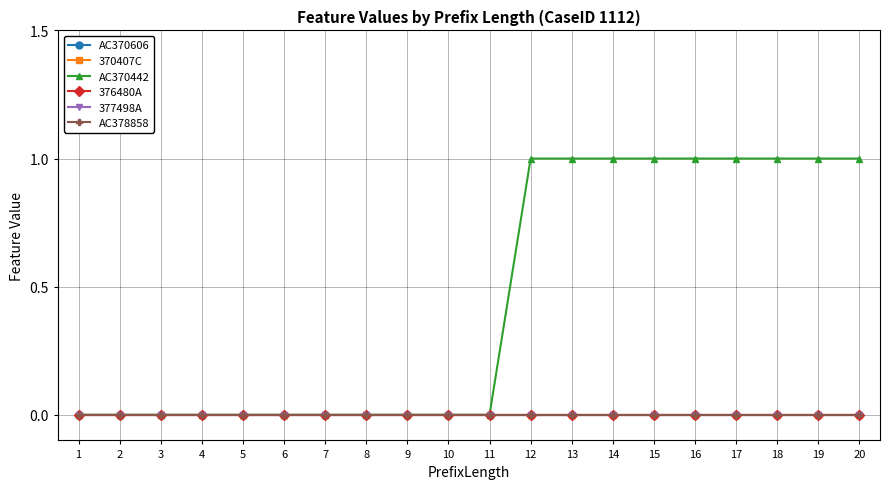

Reading left to right, what are all the values shown in this chart?

AC370606: 0	0	0	0	0	0	0	0	0	0	0	0	0	0	0	0	0	0	0	0
370407C: 0	0	0	0	0	0	0	0	0	0	0	0	0	0	0	0	0	0	0	0
AC370442: 0	0	0	0	0	0	0	0	0	0	0	1	1	1	1	1	1	1	1	1
376480A: 0	0	0	0	0	0	0	0	0	0	0	0	0	0	0	0	0	0	0	0
377498A: 0	0	0	0	0	0	0	0	0	0	0	0	0	0	0	0	0	0	0	0
AC378858: 0	0	0	0	0	0	0	0	0	0	0	0	0	0	0	0	0	0	0	0